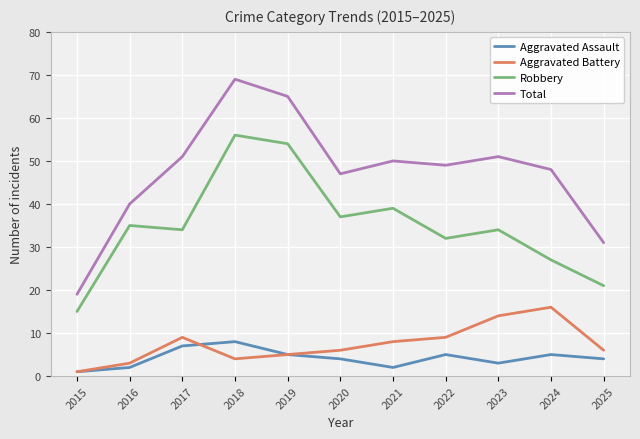

What is the value of the Aggravated Assault point at the 2nd from the left?

2